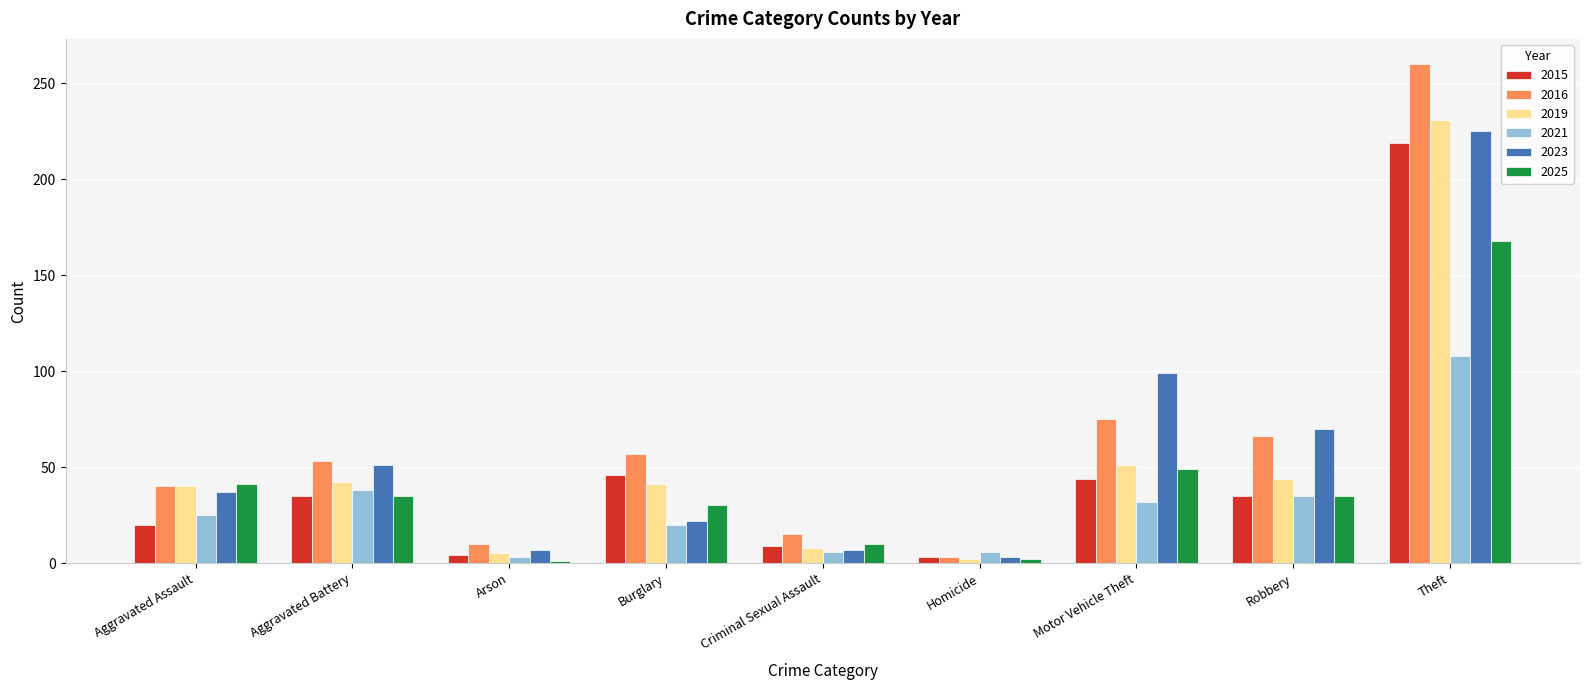

Which series has the widest spread of values?

2016